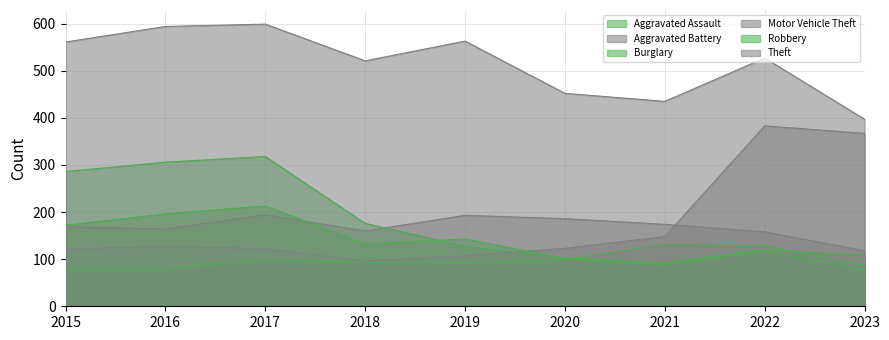

What is the value of the Aggravated Battery point at the 5th from the left?

193